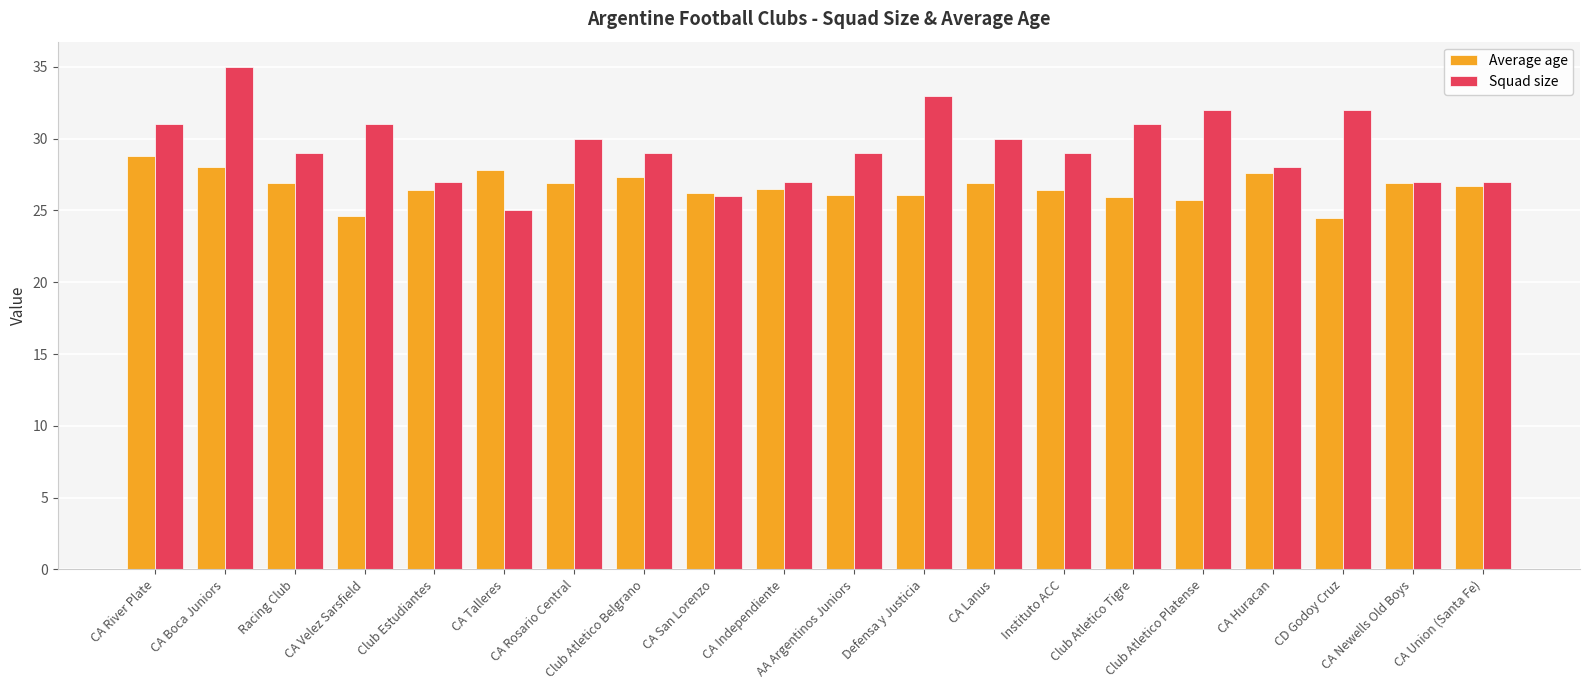

Count the number of data series in this chart.

2